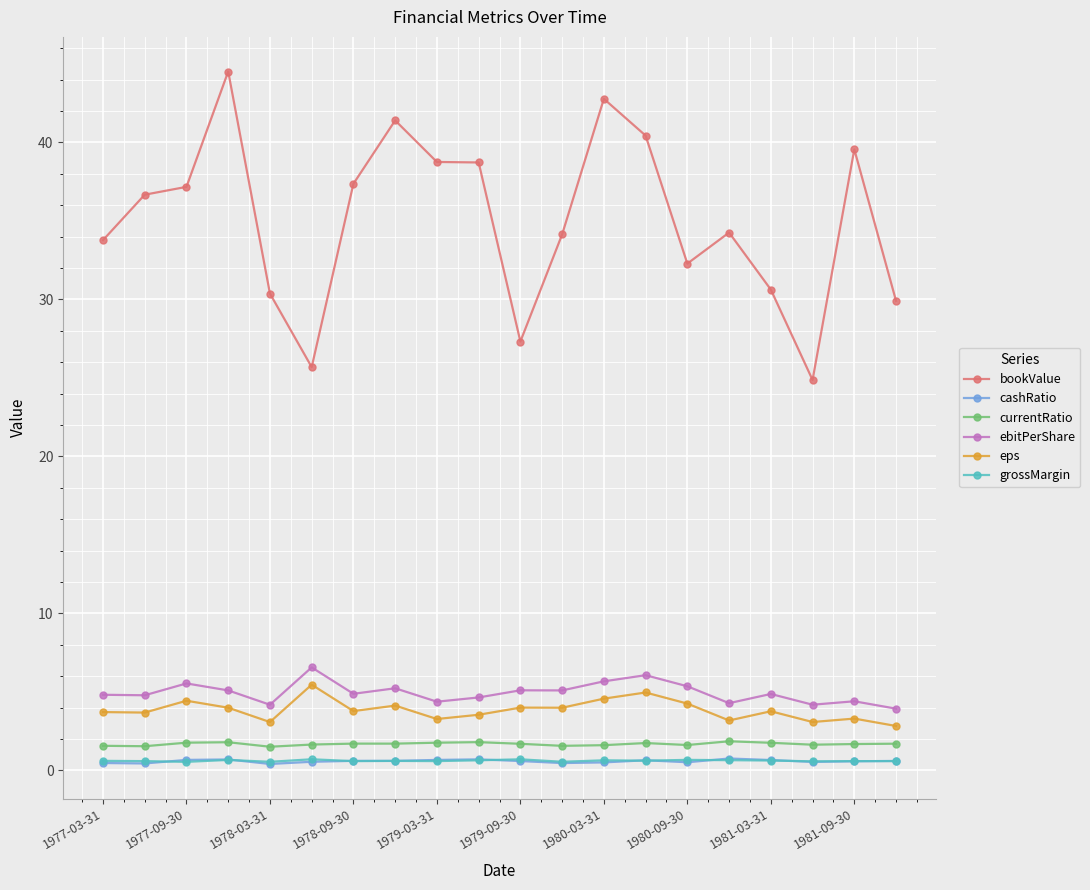

What is the average value of the eps series?

3.9